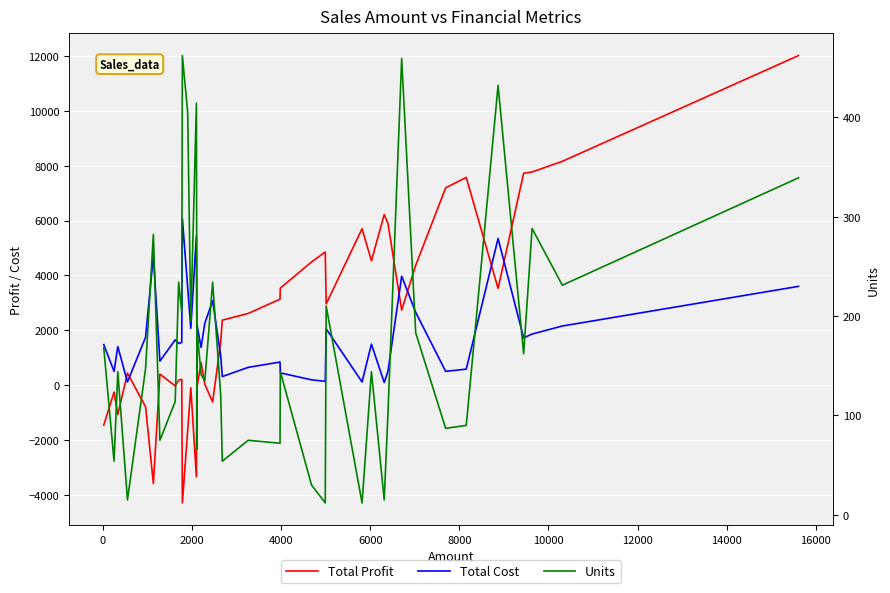

True or false: Units and Total Cost cross at least once.

False